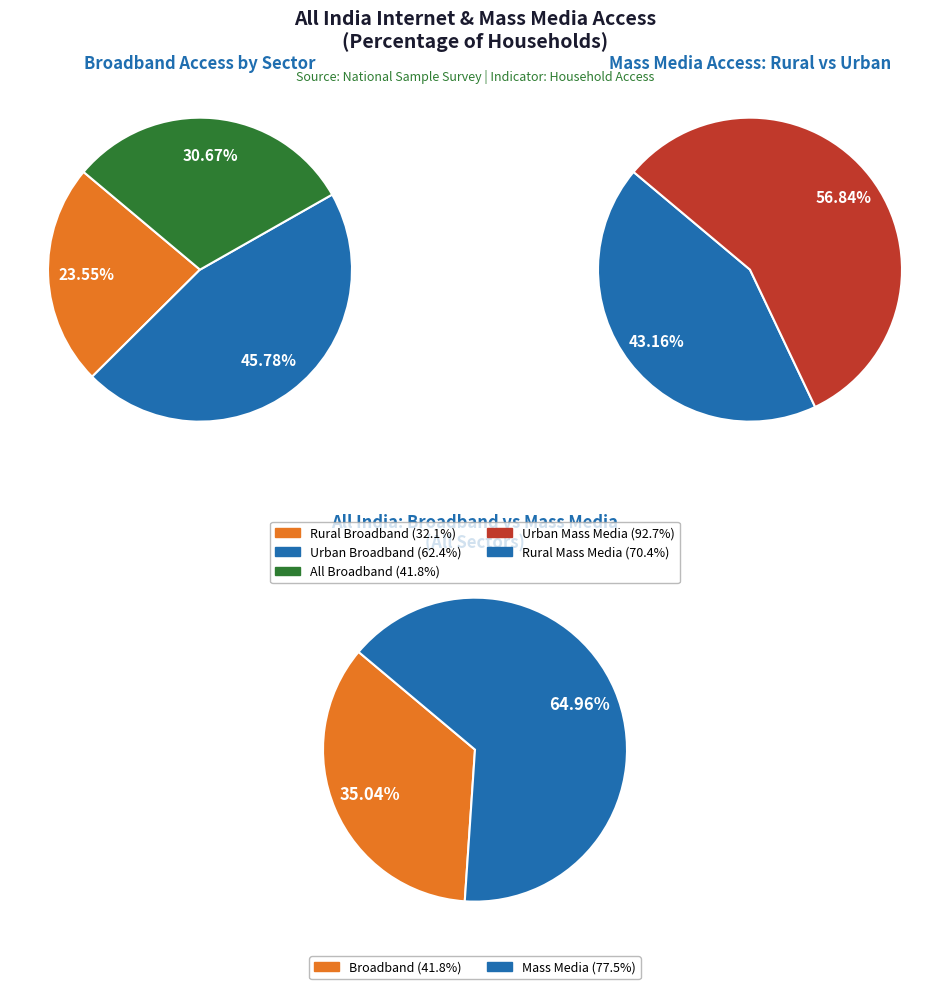

What is the difference between the highest and lowest values at Broadband?

30.3